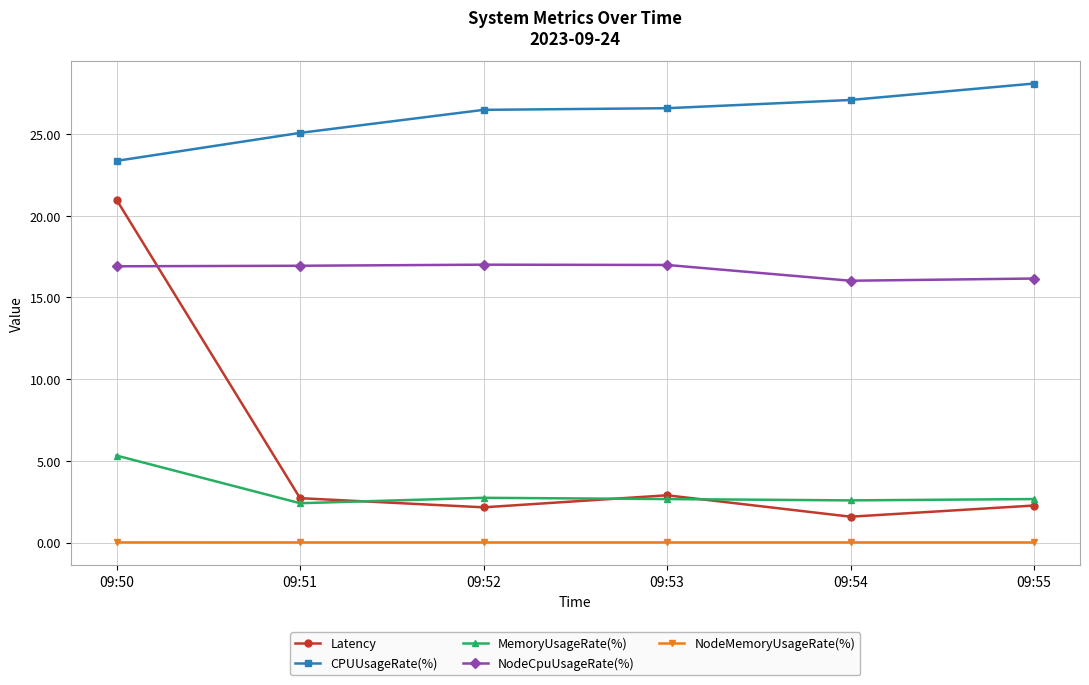

How many interior local valleys does the Latency series have?

2